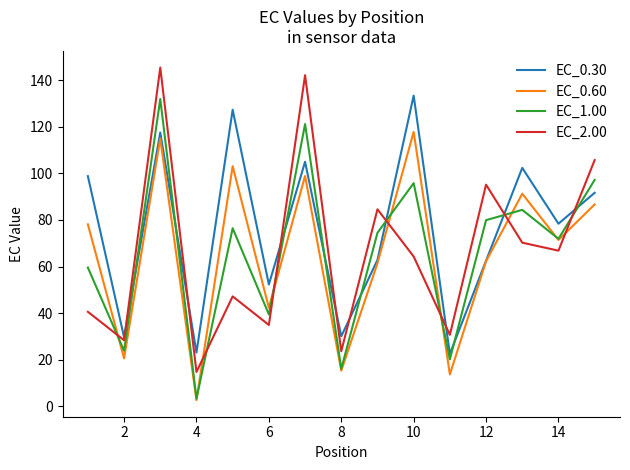

What is the minimum value for EC_0.30?

22.5